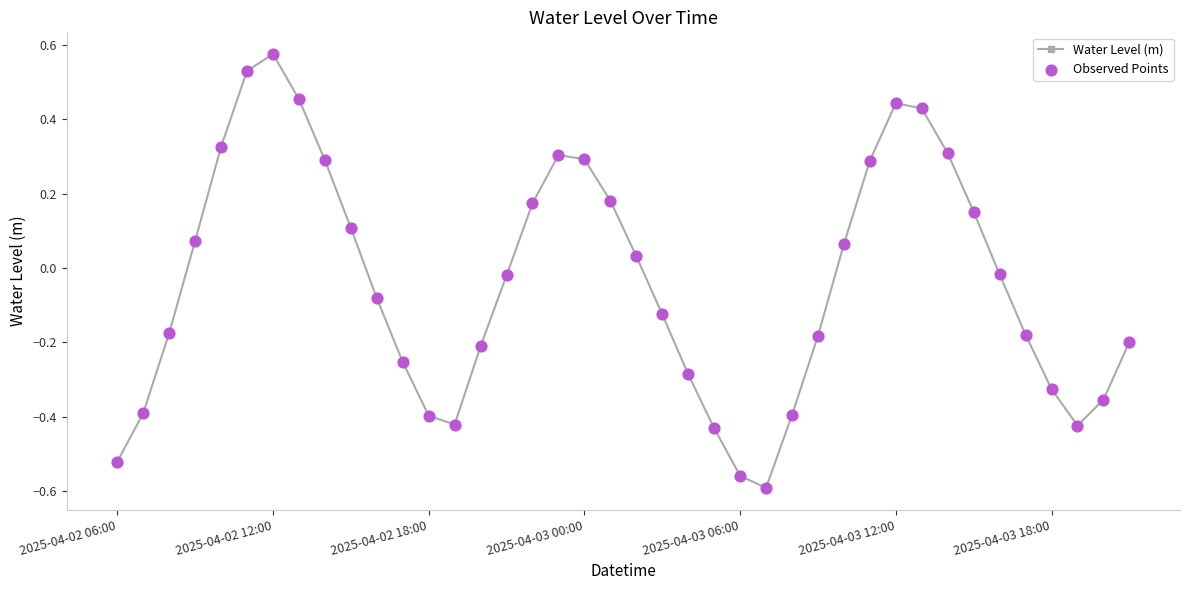

What is the difference between the maximum and second lowest values?

1.1